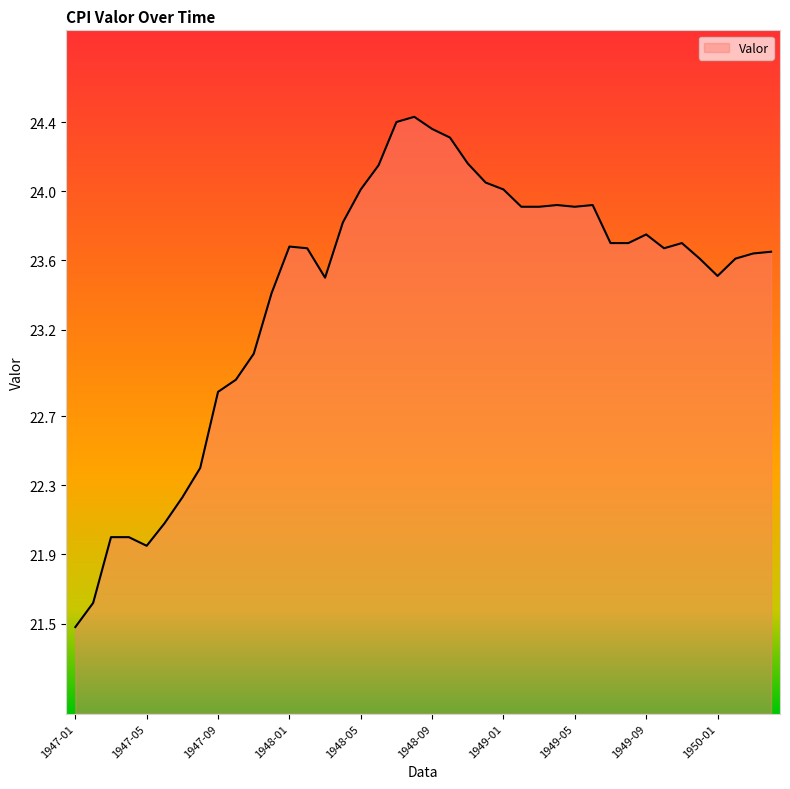

What is the average value?

23.4